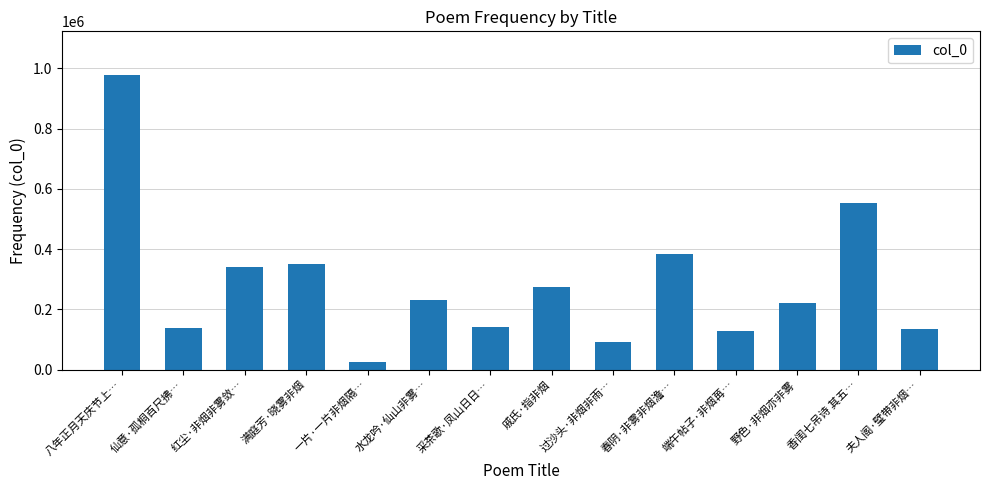

At which label does the data first exceed 231440?

八年正月天庆节上…